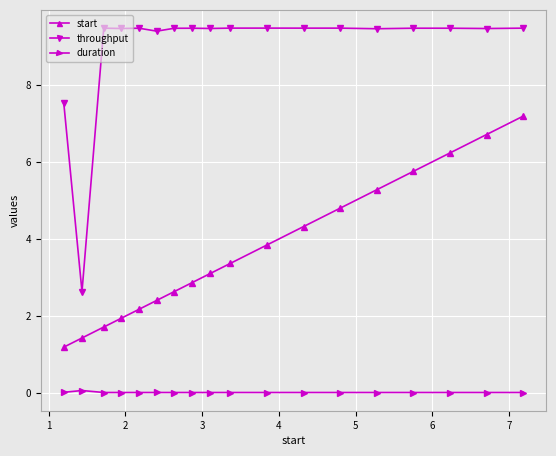

True or false: throughput and duration intersect in this chart.

False